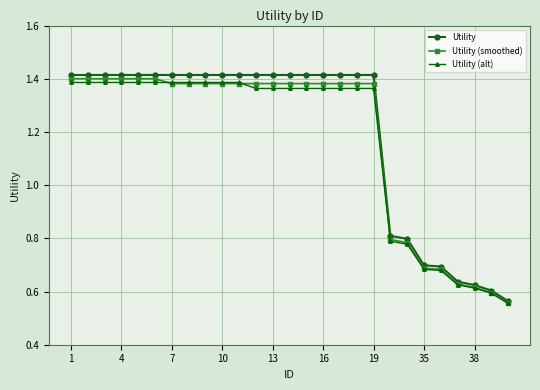

Which series has the largest range (max minus min)?

Utility